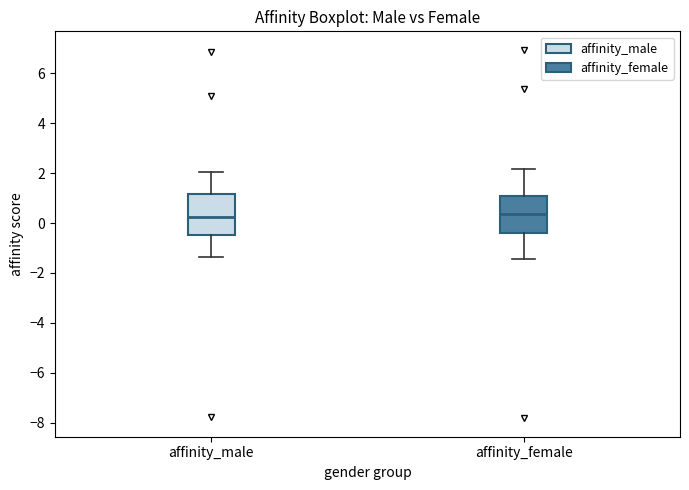

Reading left to right, transcribe this box plot: for each box, give where its median line is, the range the box spans, and where its two whiskers end, as read against the y-axis. The values are not printed on the chart, so give them approximately, as read against the axis.

affinity_male: median 0.2, box -0.4 to 1.2, whiskers -1.4 to 2.0
affinity_female: median 0.4, box -0.4 to 1.0, whiskers -1.4 to 2.2